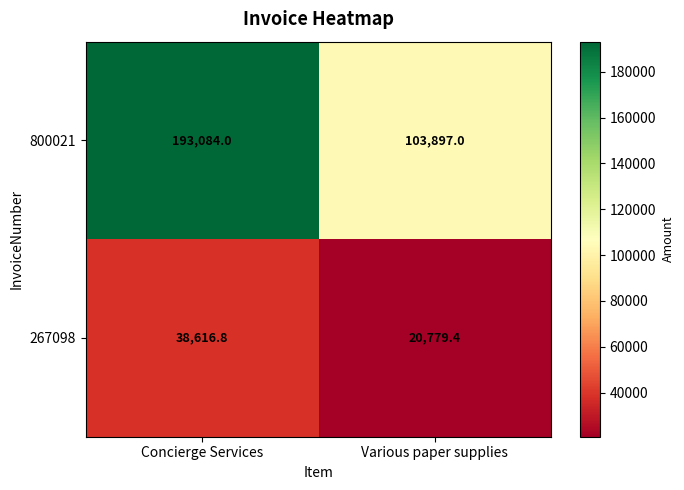

Reading left to right, extract all data points from this chart.

800021: 193084.0	103897.0
267098: 38616.8	20779.4